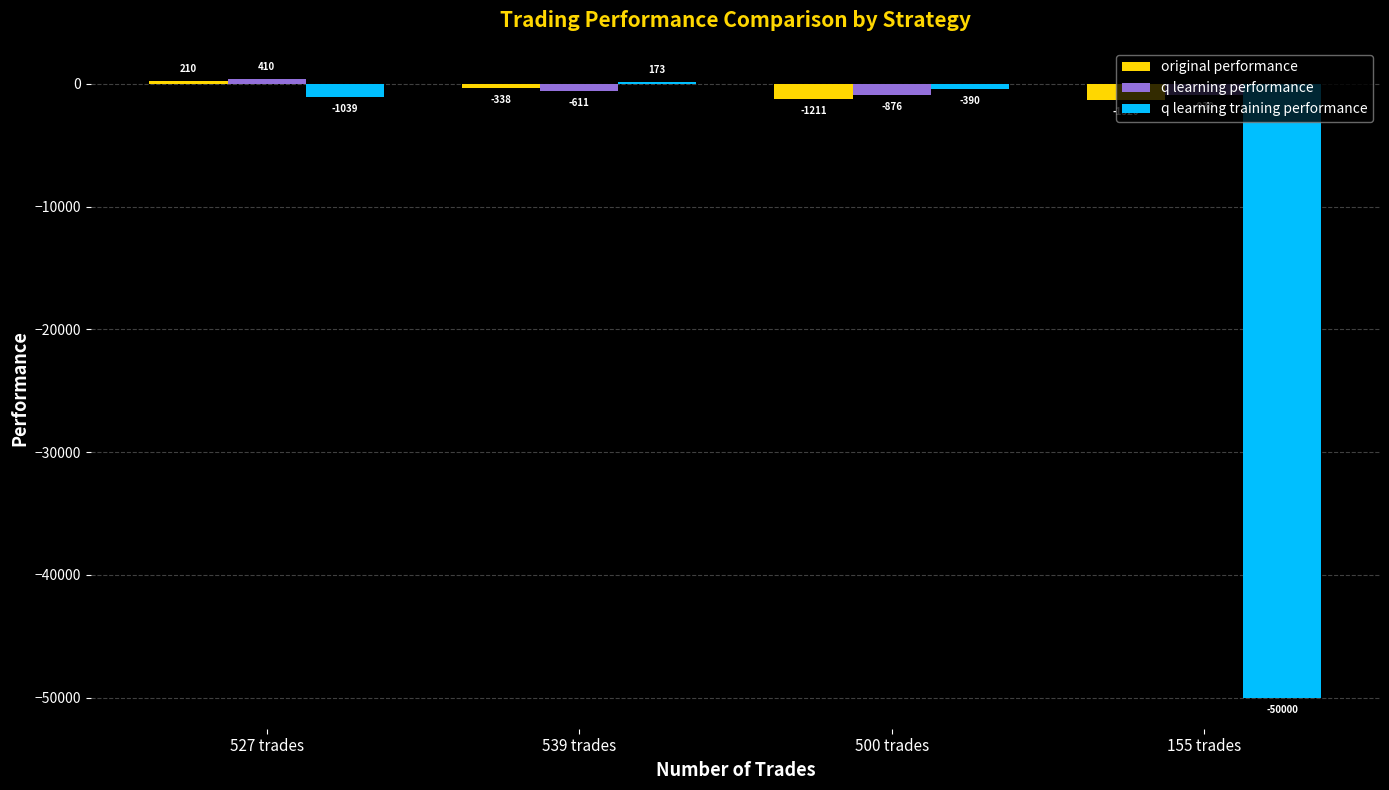

What is the value of the q learning training performance bar at the 1st from the left?

-1039.2